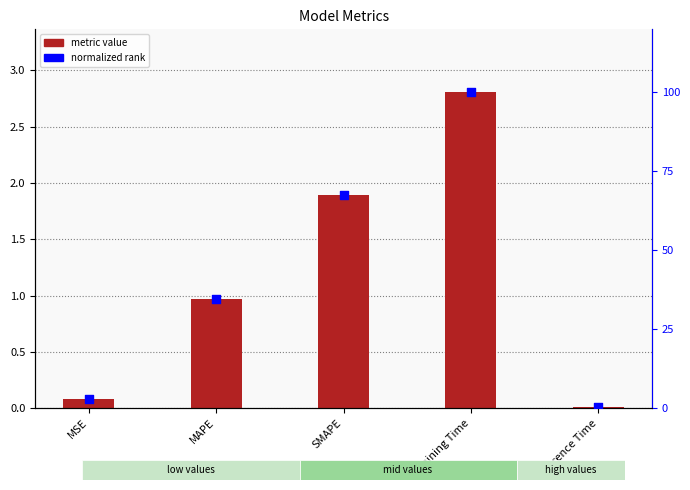

Which series has the widest spread of Y values?

normalized rank